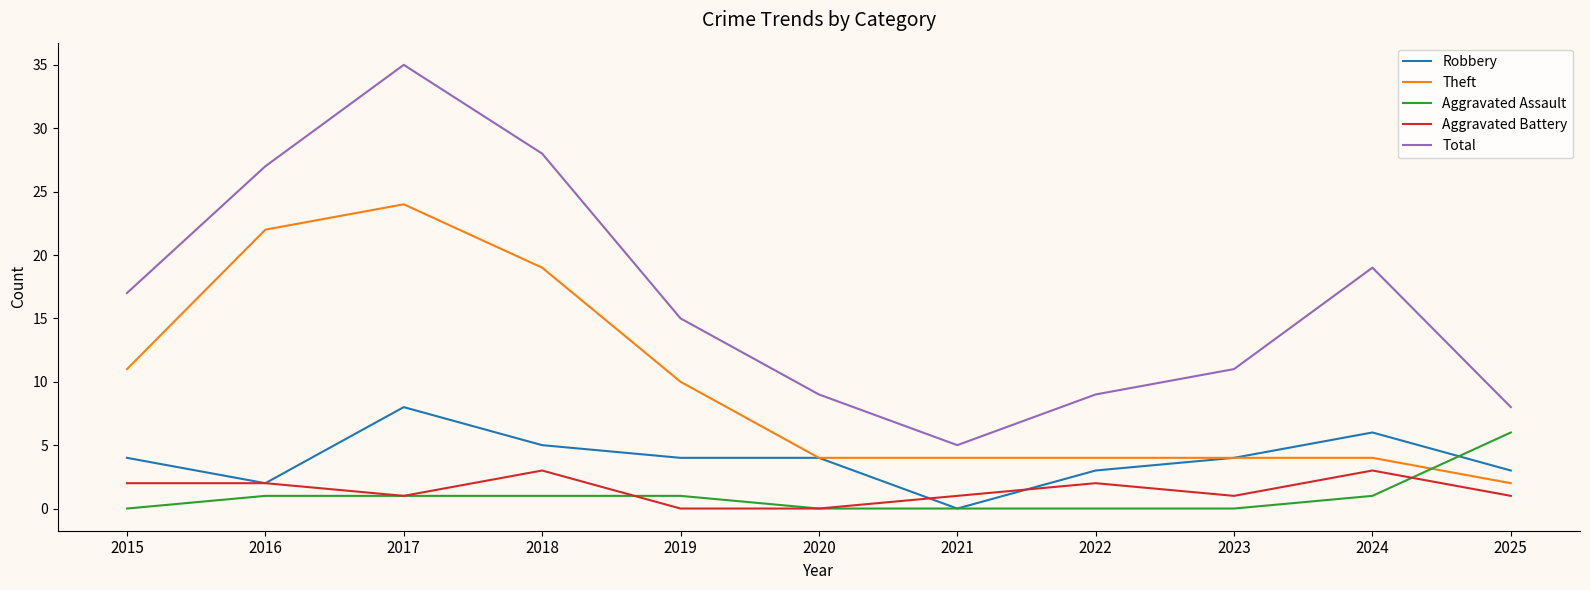

Is this an area chart (filled region under the line)?

No